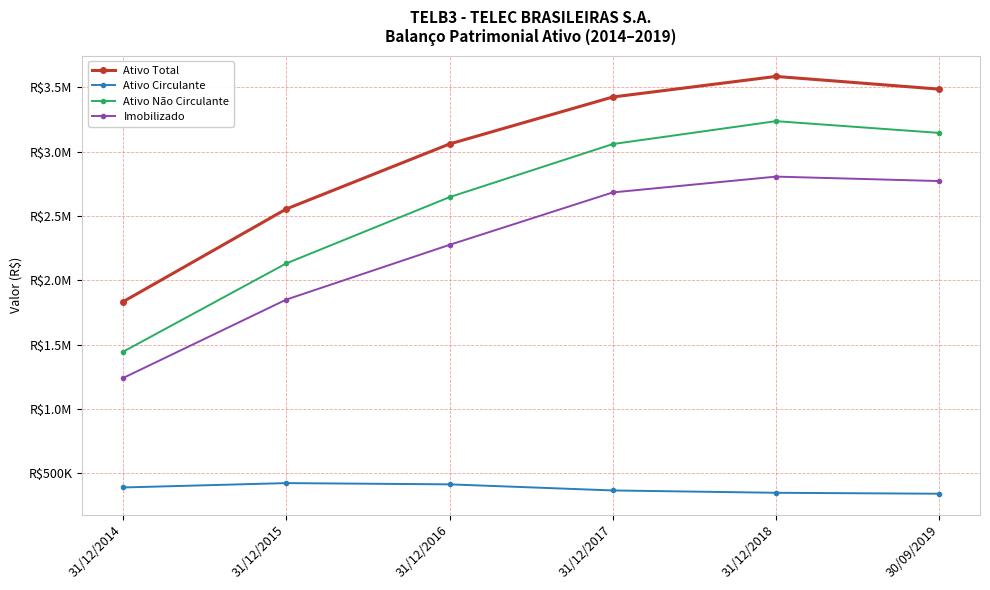

Where is Ativo Não Circulante nearest to the value 2340988?

31/12/2015